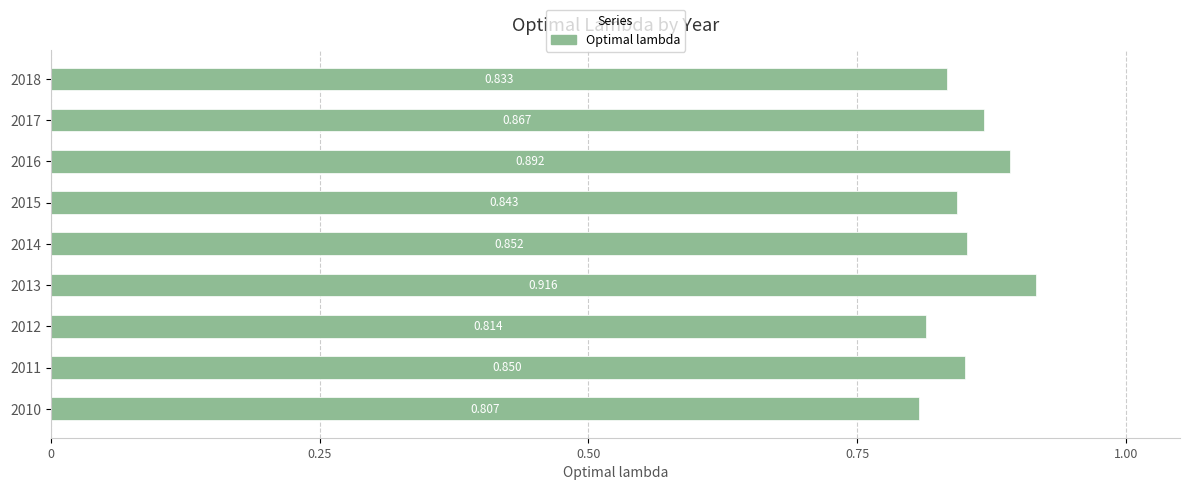

Which label corresponds to the largest value in the chart?

2013